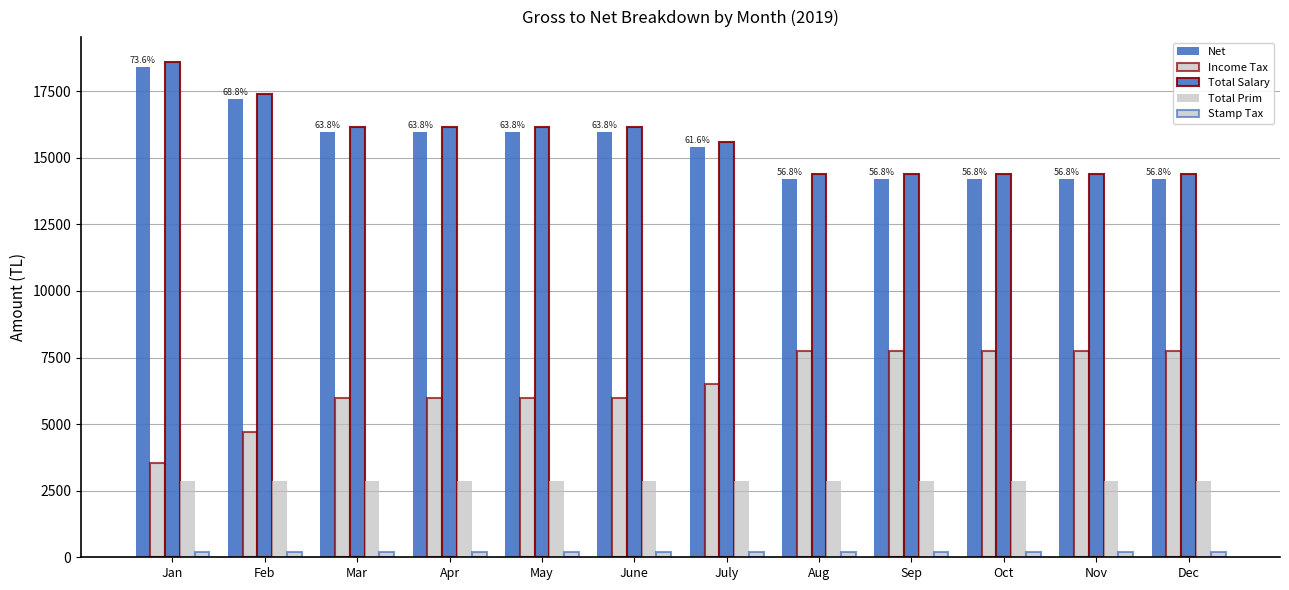

Does the chart contain any negative values?

No